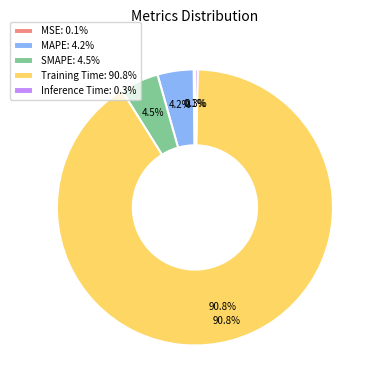

Which category has the smallest portion of the pie?

MSE